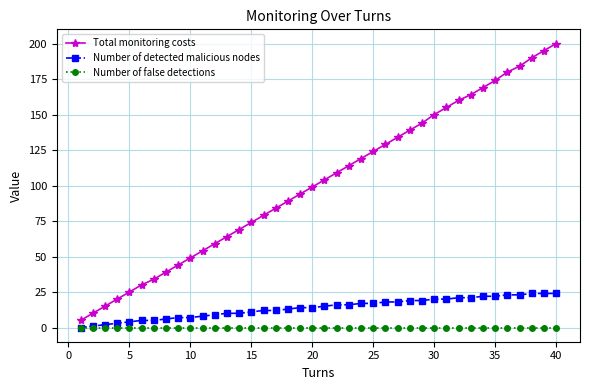

What is the value of the Total monitoring costs point at the 25th from the left?

124